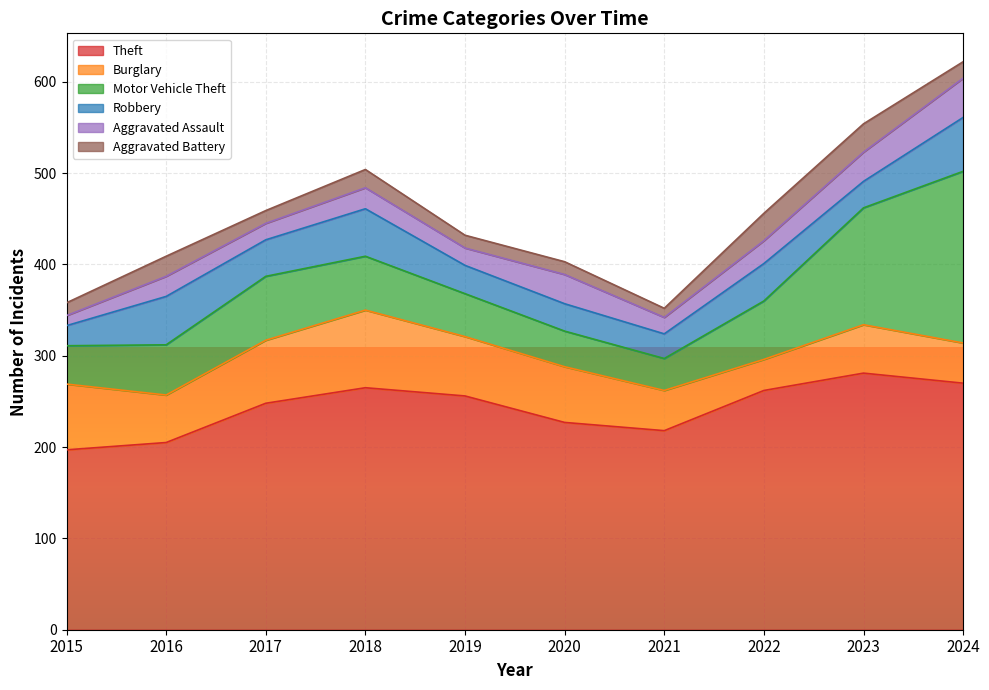

What is the maximum value shown in the chart?

281